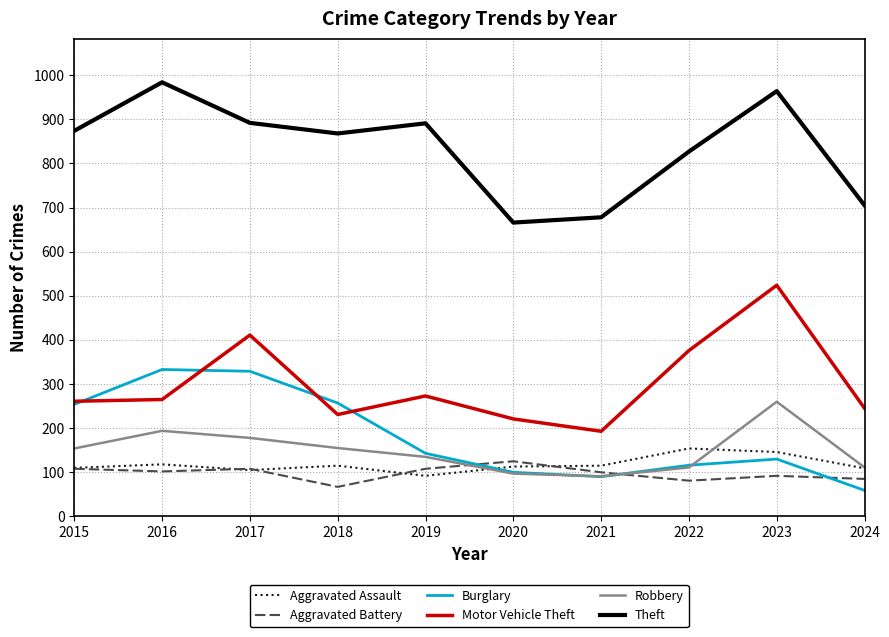

True or false: Aggravated Assault and Theft intersect in this chart.

False